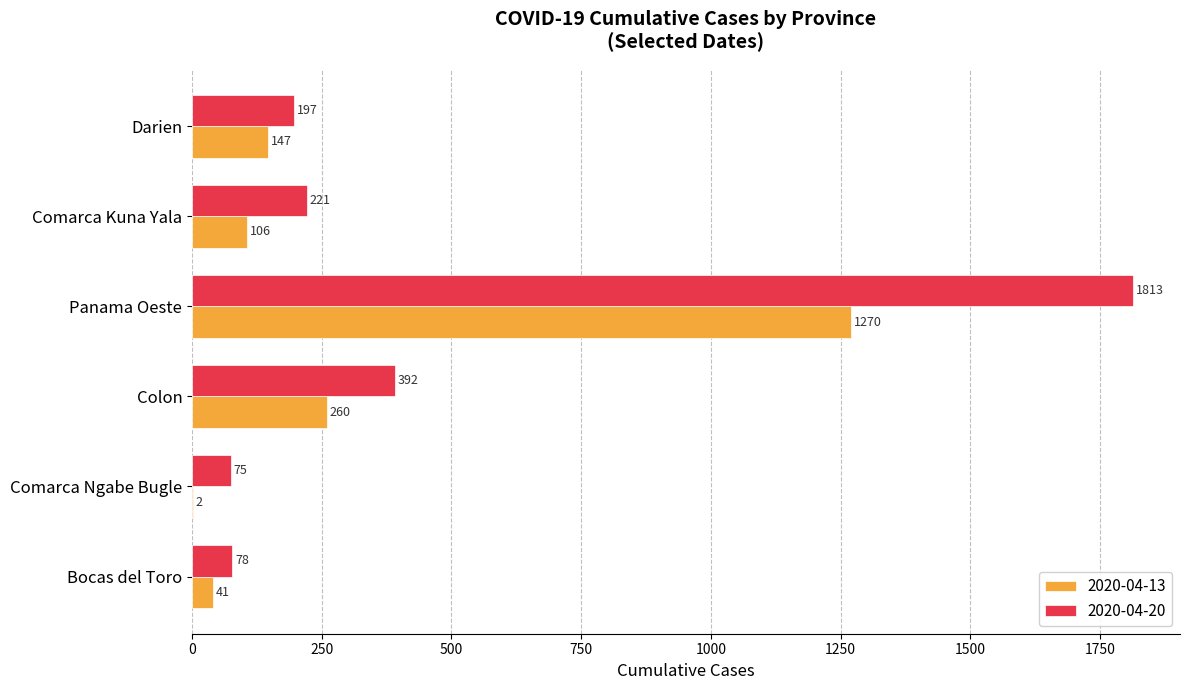

Which series changed the most between Comarca Ngabe Bugle and Colon?

2020-04-20